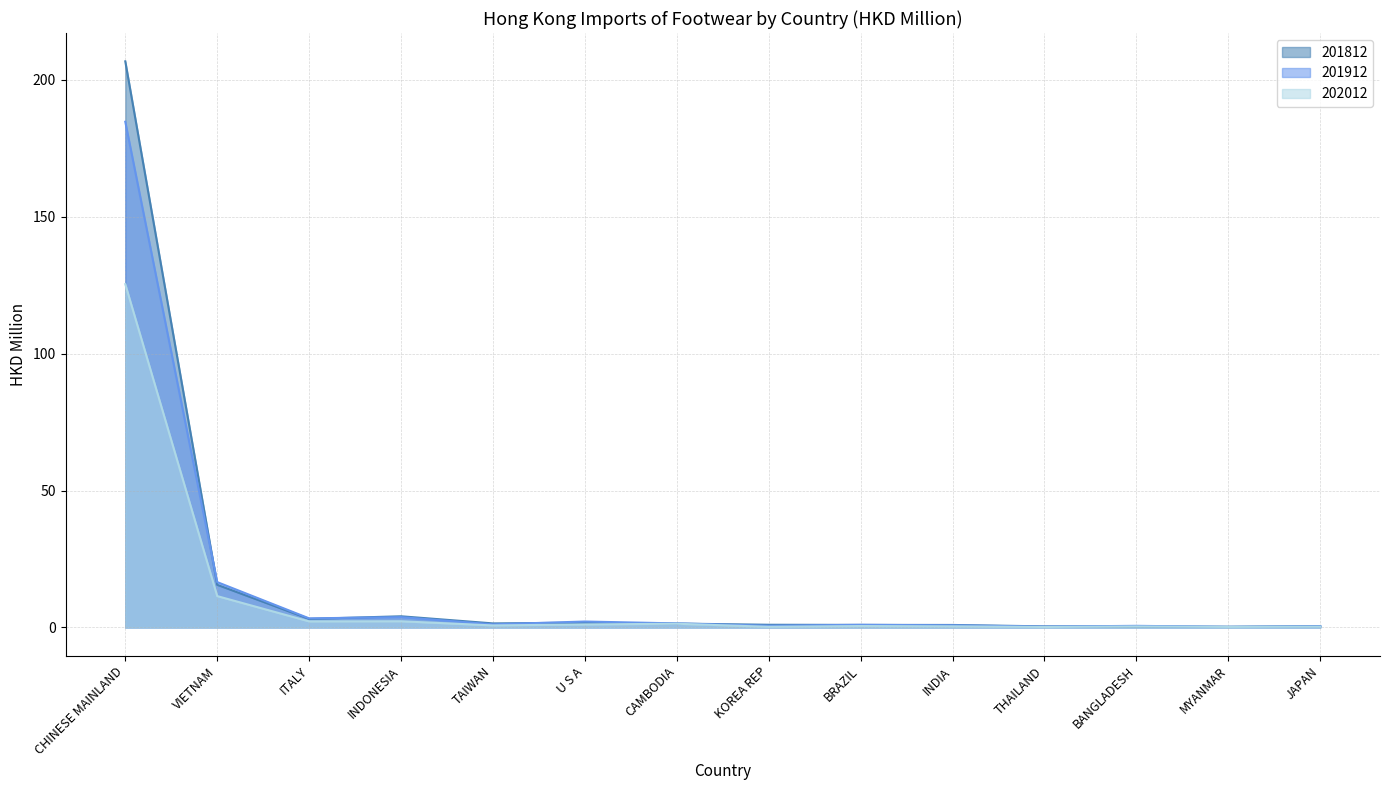

Reading right to left, list all the values displayed in this chart.

202012: 0.3	0.2	0.4	0.2	0.4	0.5	0.3	1.4	1.1	0.8	2.3	2.2	11.5	125.3
202012_% Share: 0.5	0.2	0.6	0.3	0.8	1.0	0.6	1.5	2.2	1.1	3.8	3.3	16.6	184.6
201812: 0.5	0.3	0.4	0.4	0.9	0.9	1.0	1.4	1.8	1.5	4.1	3.1	15.6	206.7